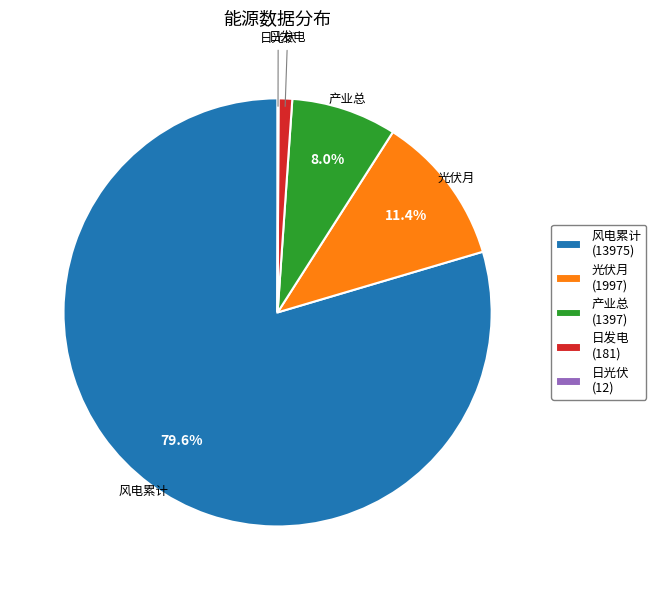

What percentage do 风电累计 and 产业总 together represent?

87.5%